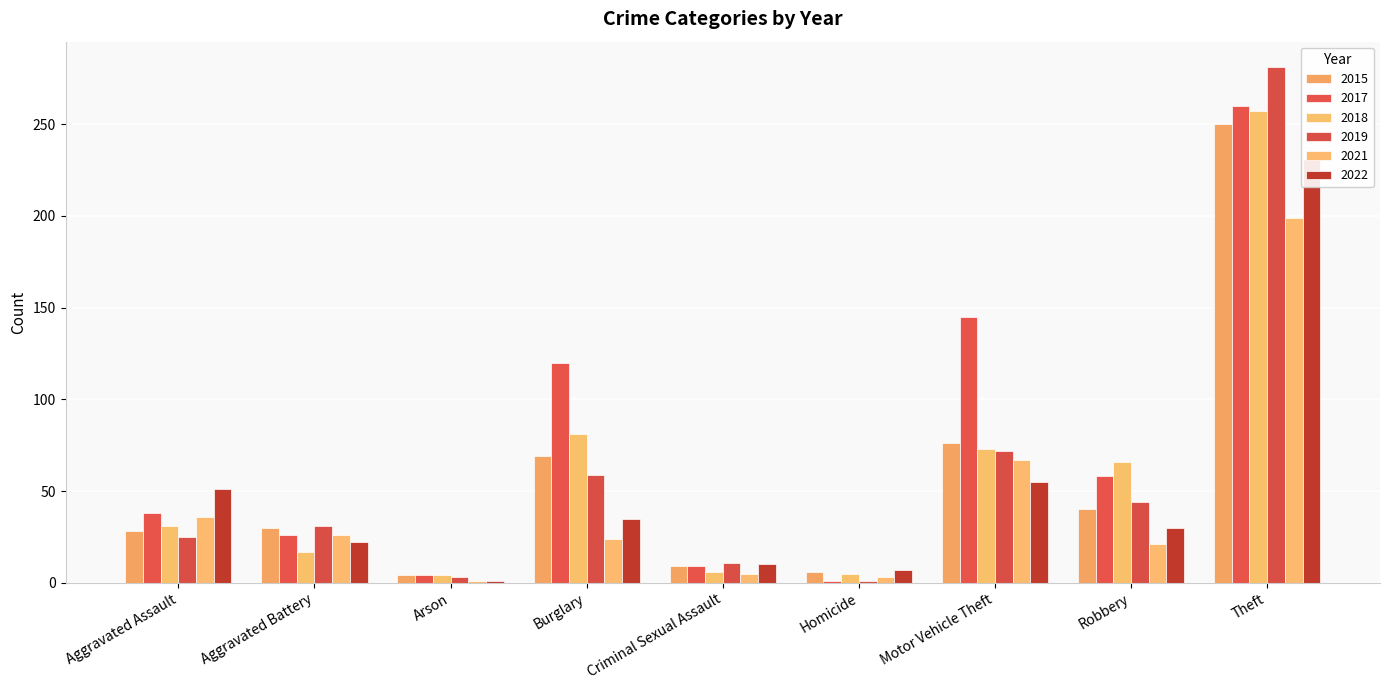

At which category is the sum across all series the highest?

Theft